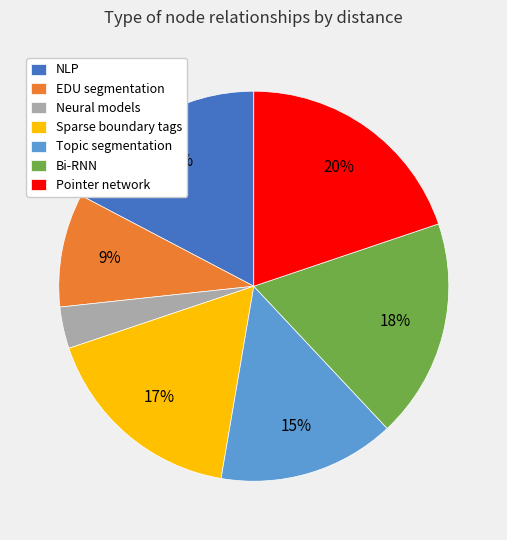

Count the number of slices in the pie.

7